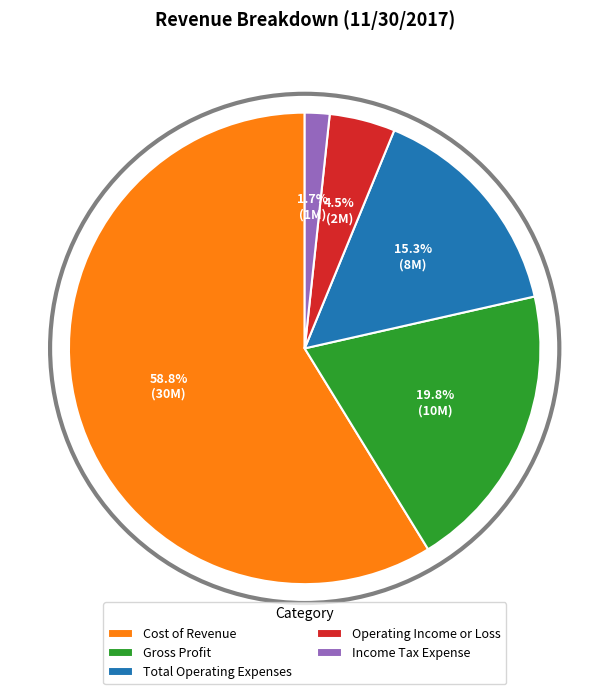

True or false: Cost of Revenue accounts for 53% of the total.

False